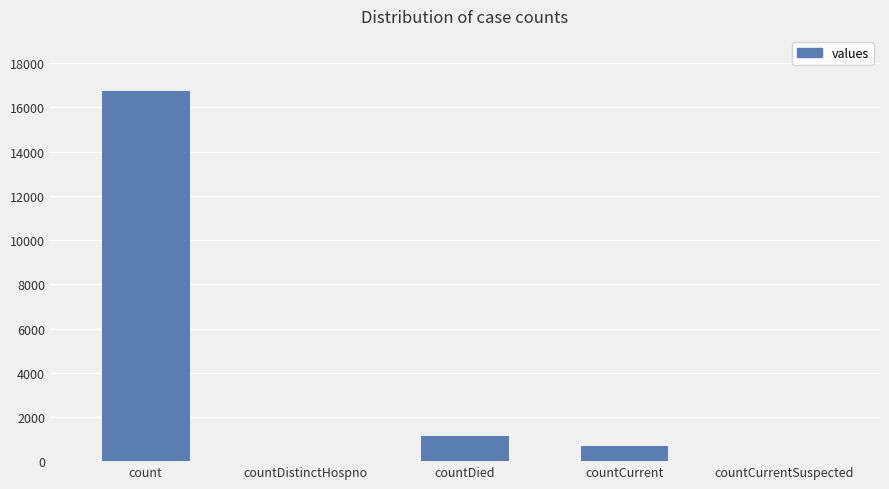

Which has a higher value, count or countDistinctHospno?

count